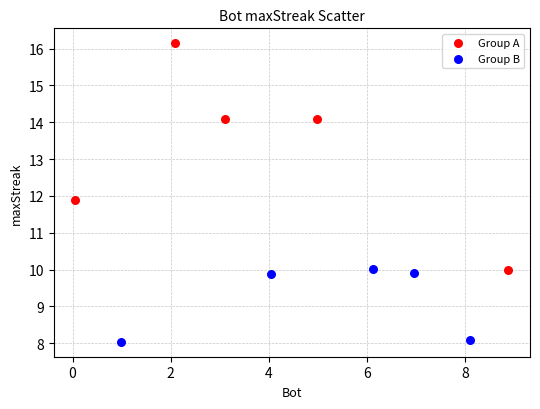

Which series reaches the minimum Y coordinate?

Group B